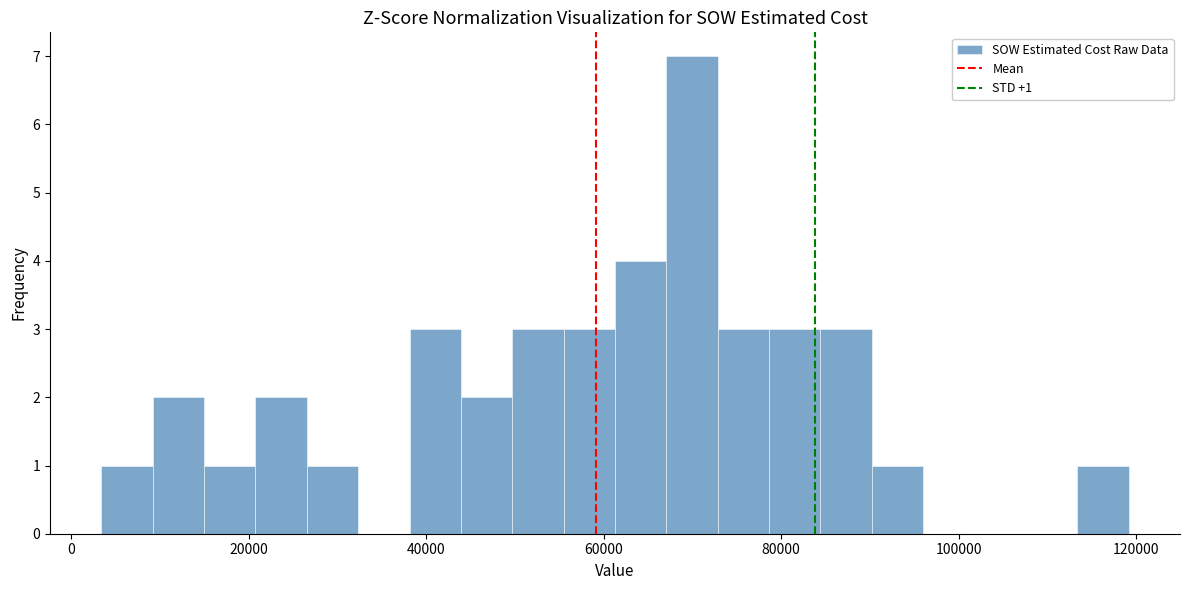

Around what value on the x-axis is the tallest bar? Give the approximate position of its centre, as read against the axis.

70000